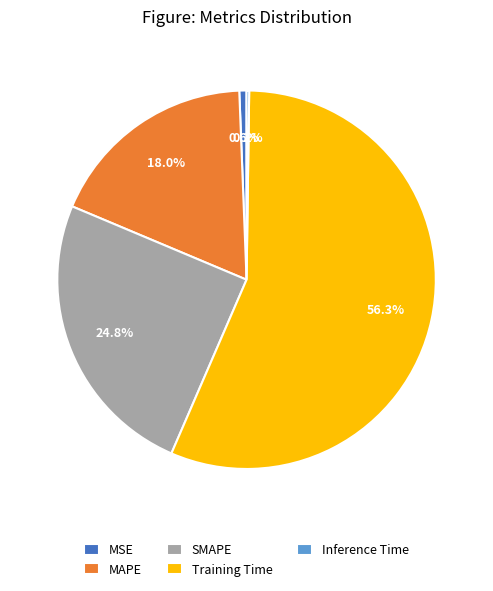

Is it true that MSE is 11% of the pie?

False